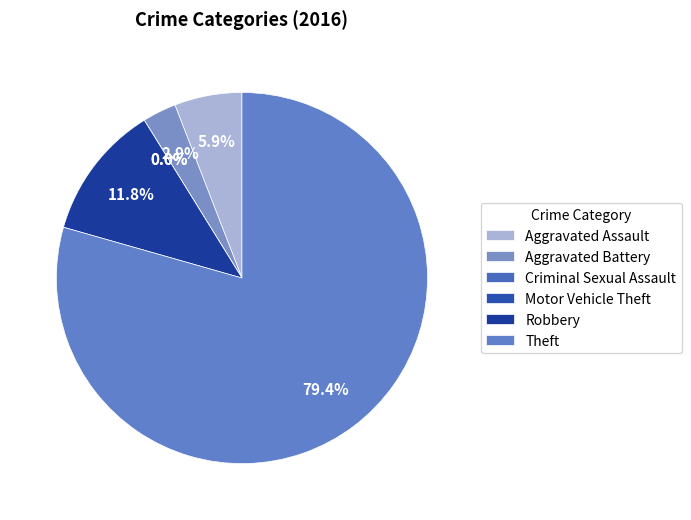

Is there any slice that represents more than half of the pie?

Yes